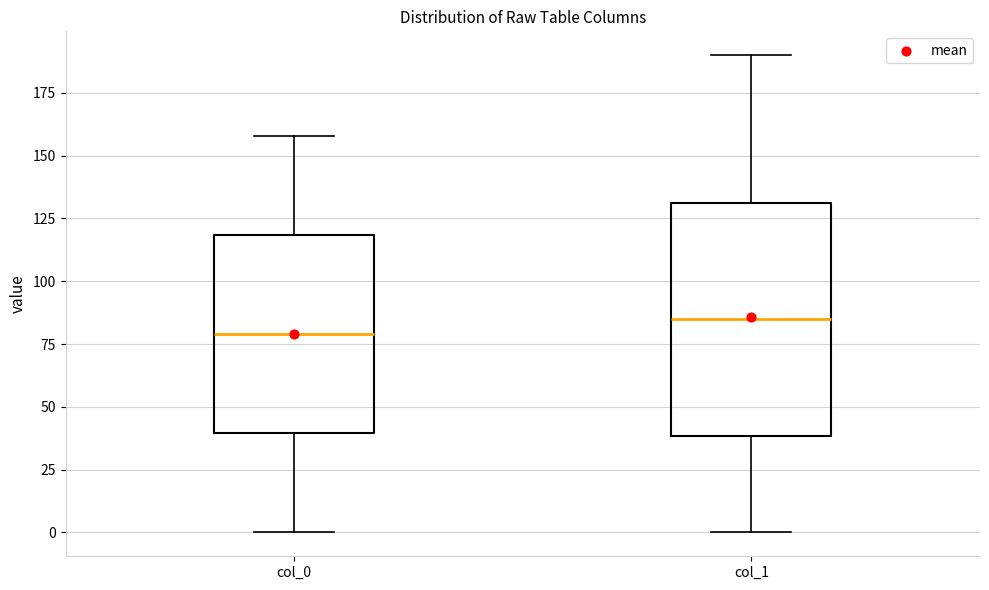

Which box has the highest median line?

col_1